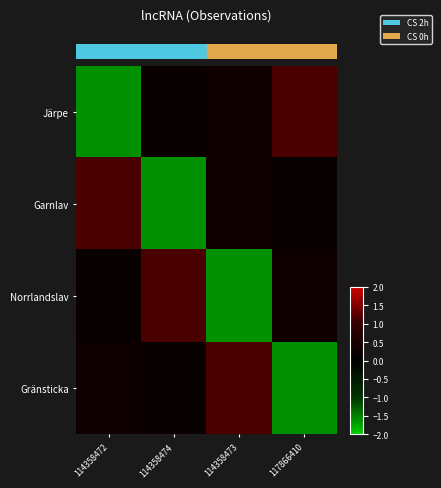

At which category does the chart reach its peak across all series?

117866410